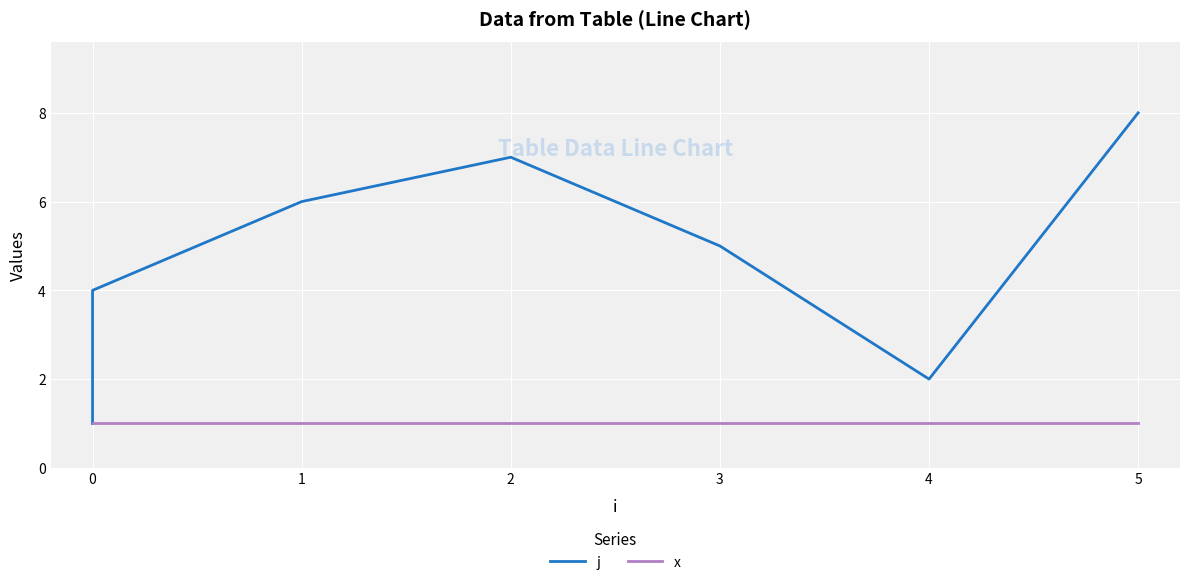

Reading right to left, extract all data points from this chart.

j: 8	2	5	7	6	4	3	1
x: 1	1	1	1	1	1	1	1